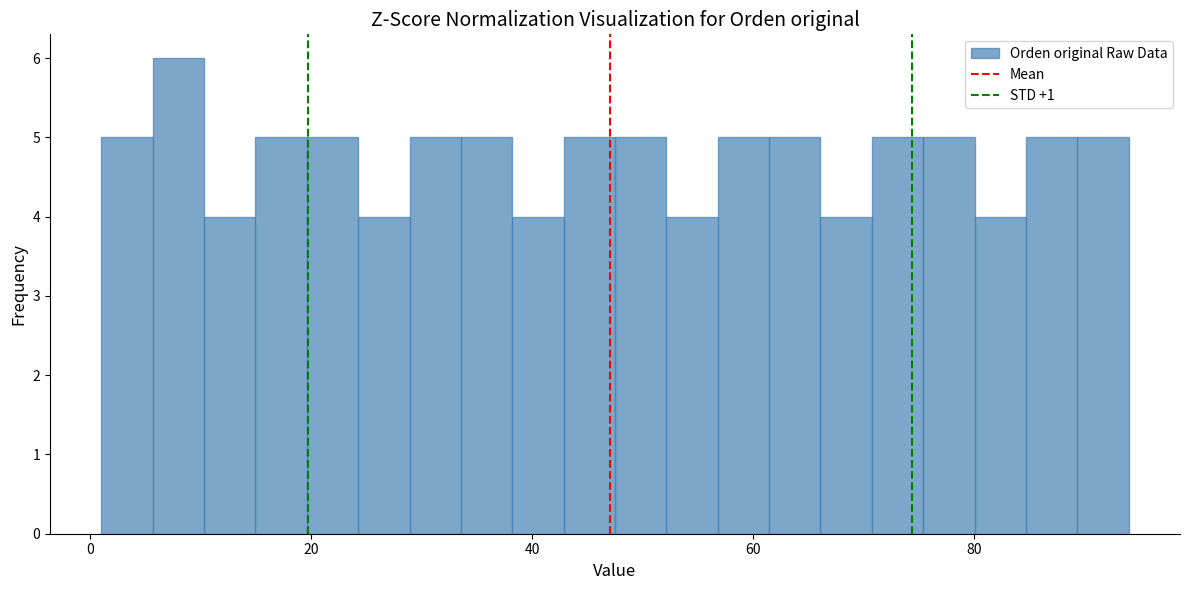

Read against the x-axis, roughly where is the centre of the tallest bar?

8